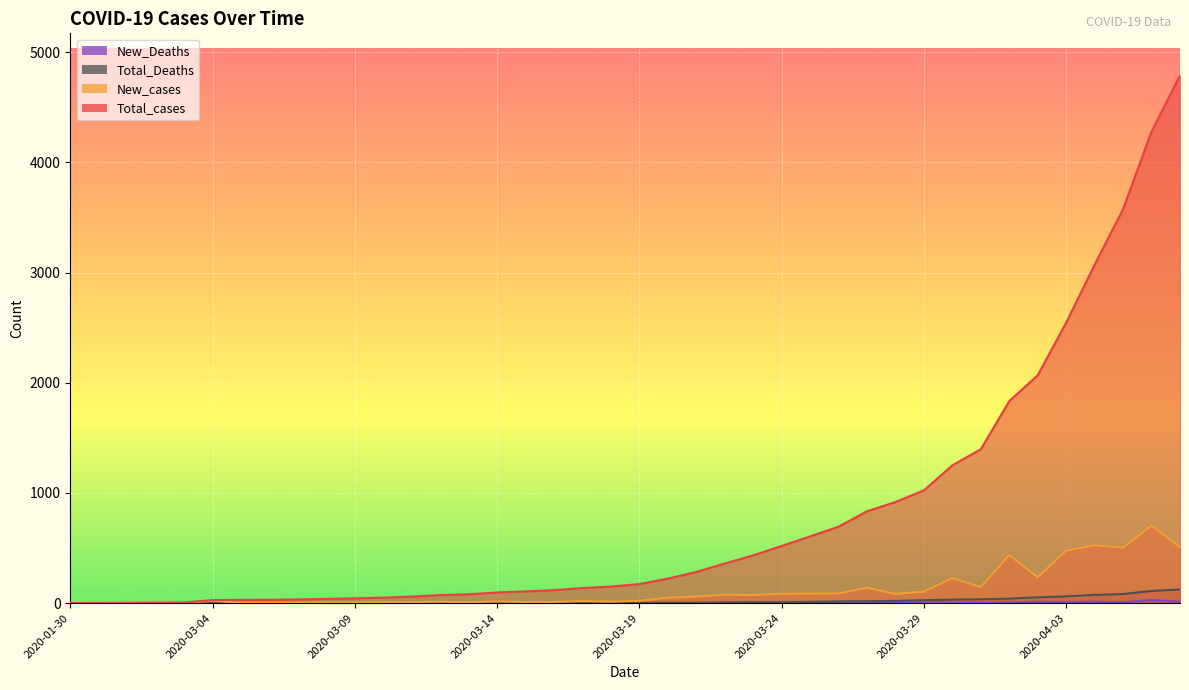

True or false: Total_cases and New_Deaths intersect in this chart.

False